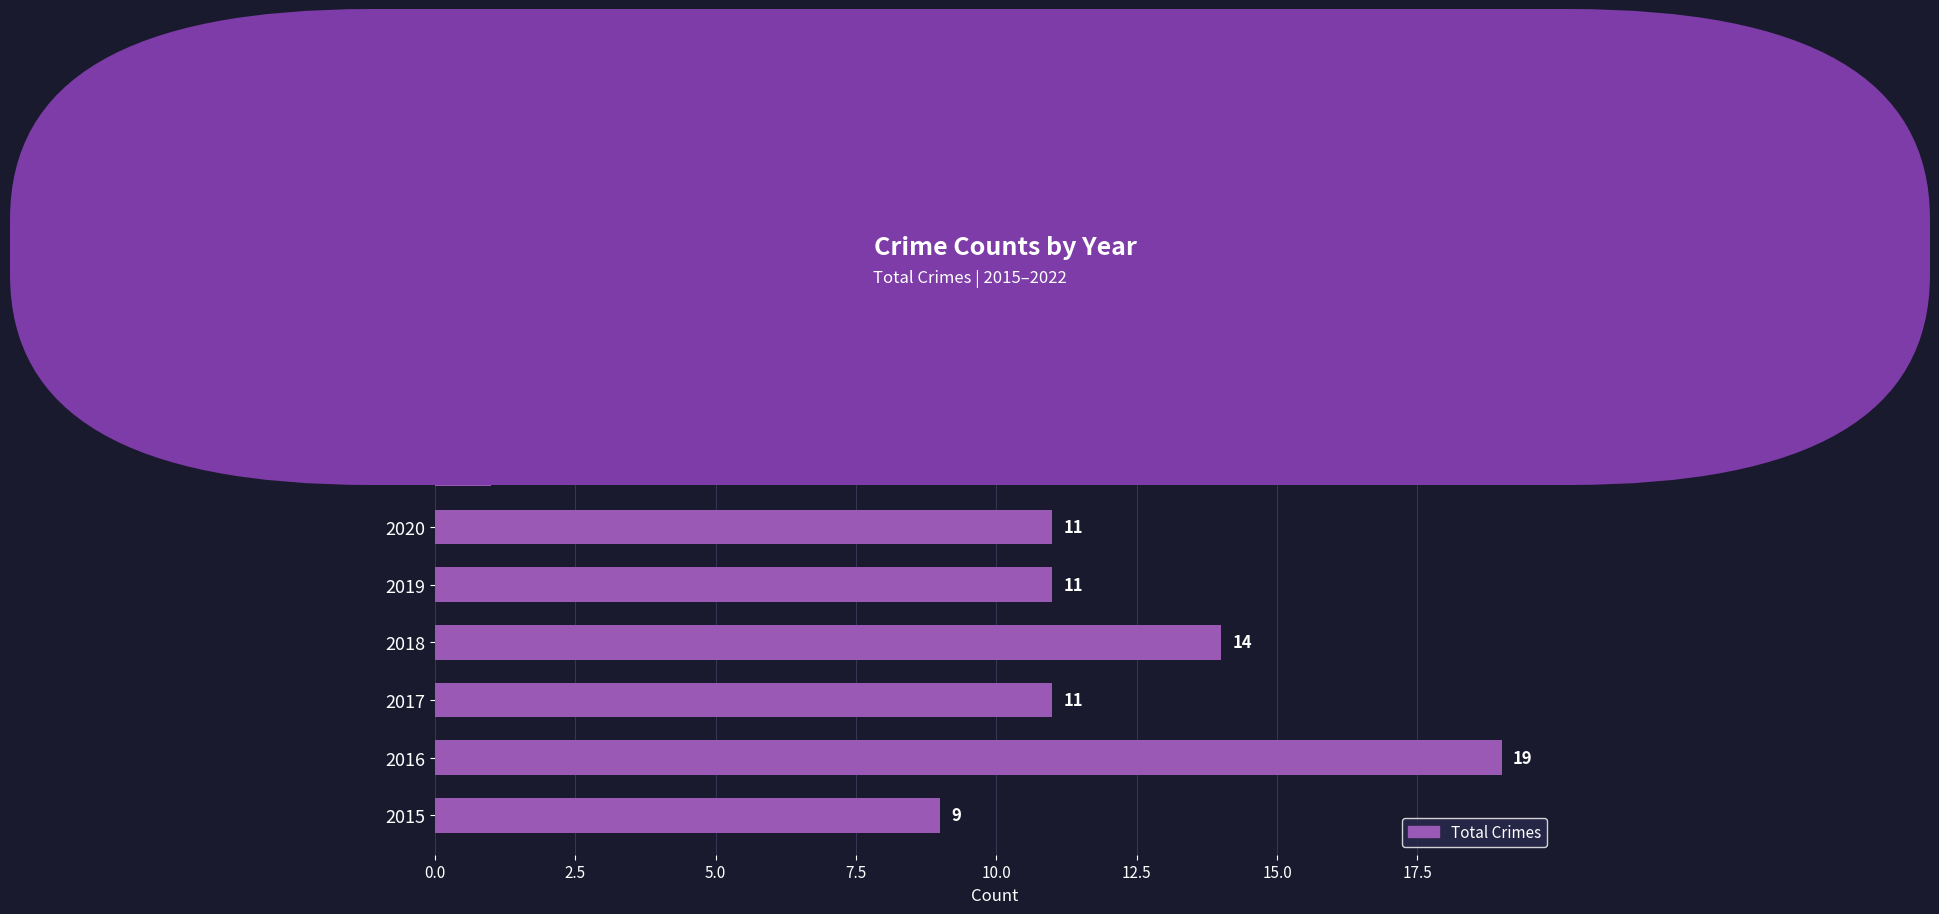

What is the sum of all values?

79